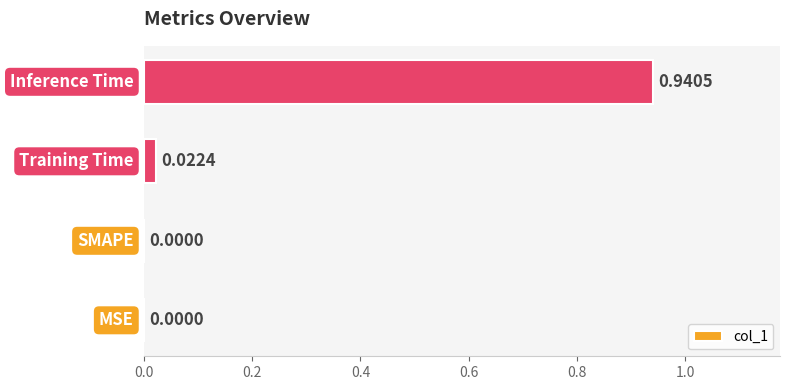

Count the number of values greater than 0.

2